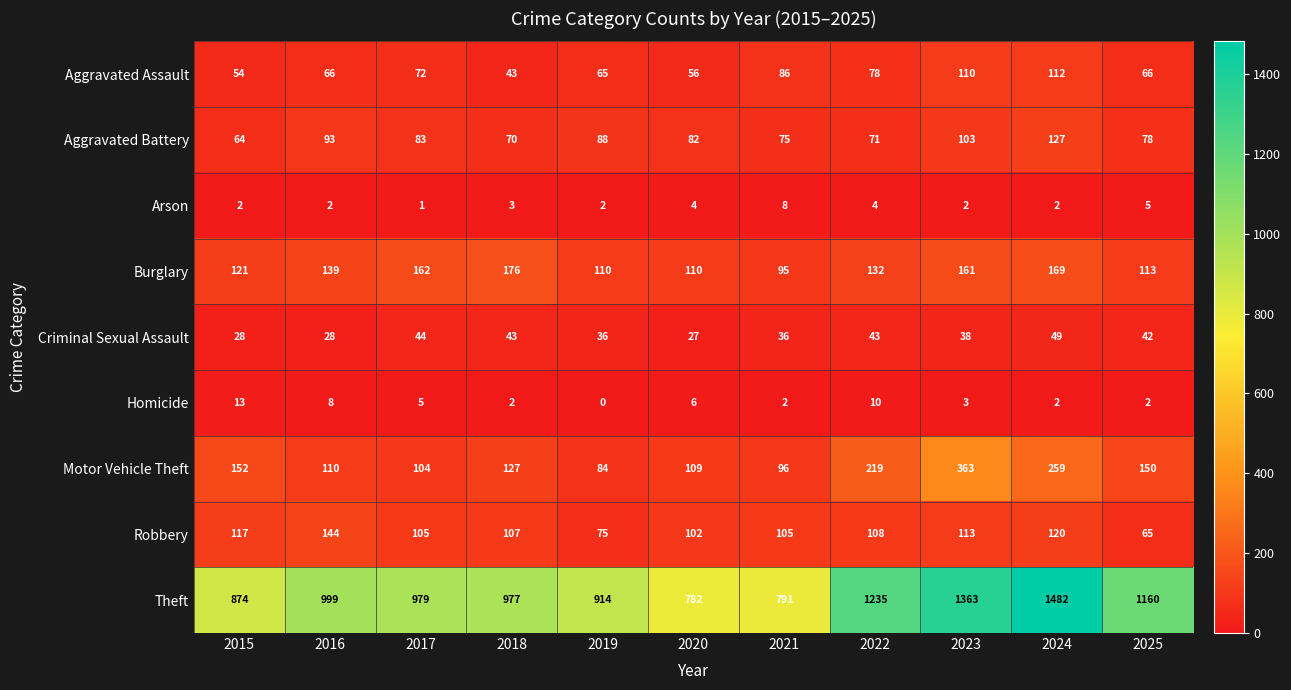

Is the value of Homicide at 2025 greater than the value of Aggravated Battery at 2024?

No